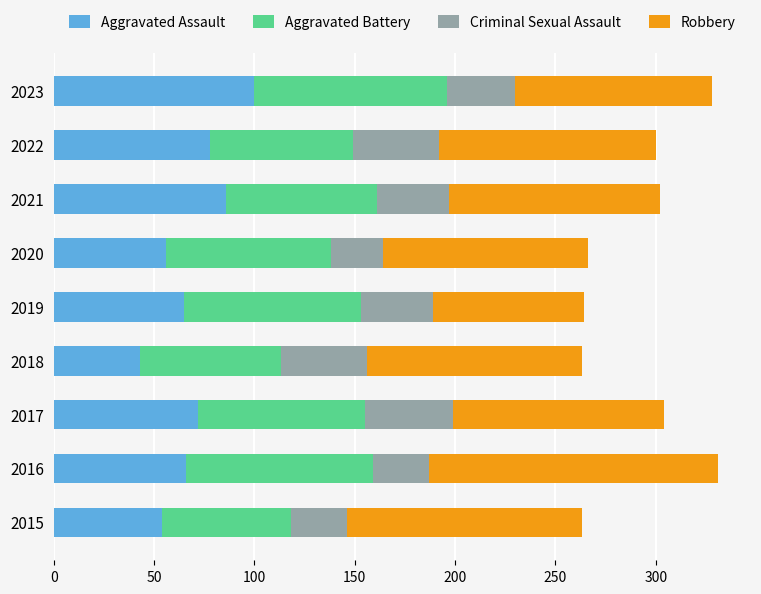

What are all the series names shown in the legend?

Aggravated Assault, Aggravated Battery, Criminal Sexual Assault, Robbery